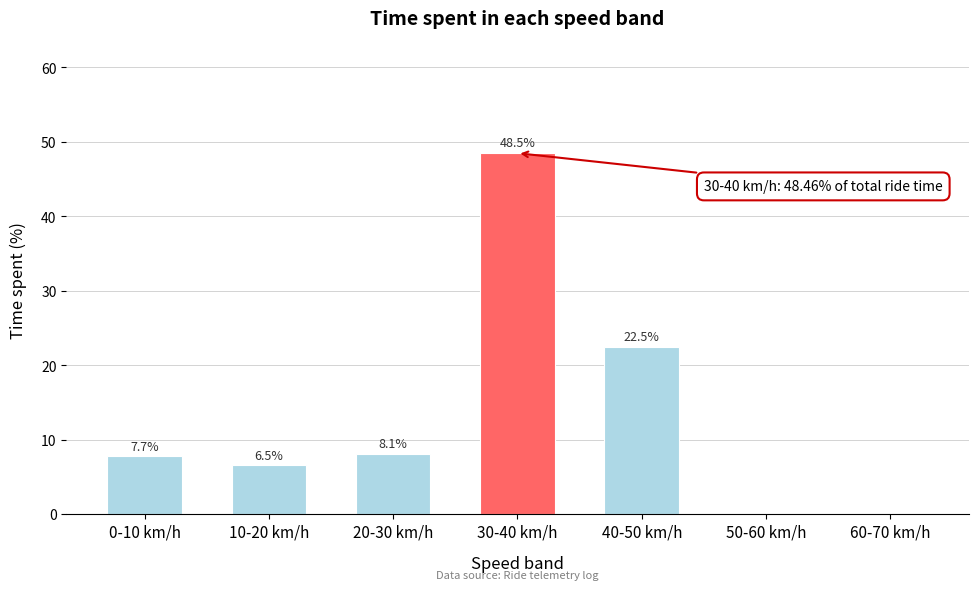

Reading left to right, transcribe all the data shown in this chart.

0-10 km/h=7.7	10-20 km/h=6.5	20-30 km/h=8.1	30-40 km/h=48.5	40-50 km/h=22.5	50-60 km/h=0.0	60-70 km/h=0.0